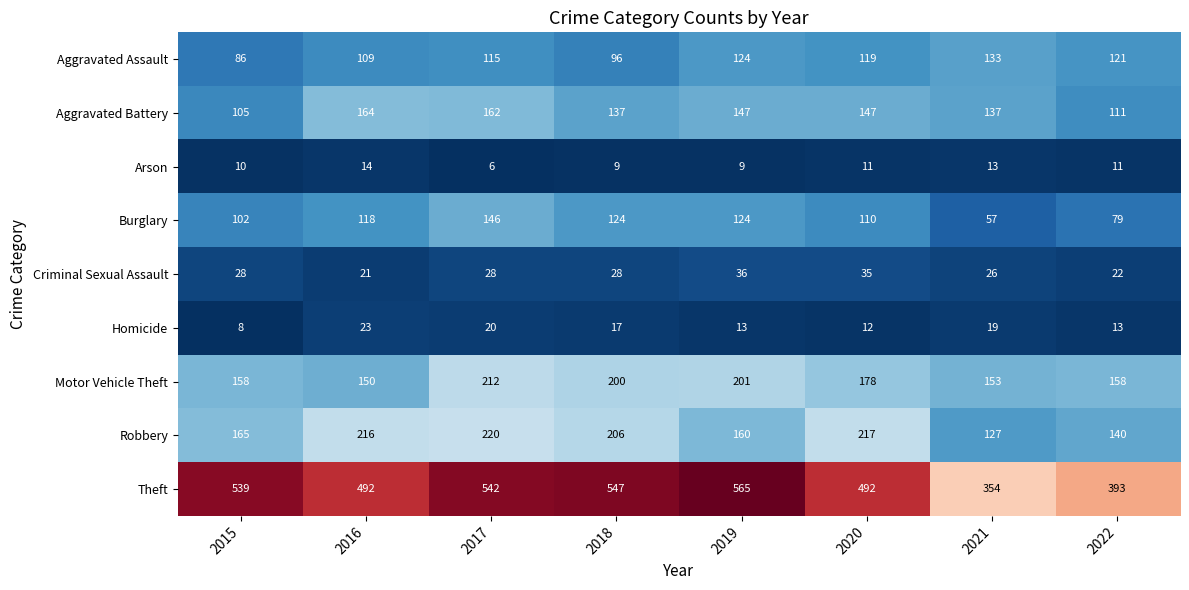

The value of Criminal Sexual Assault at 2017 is 40. True or false?

False